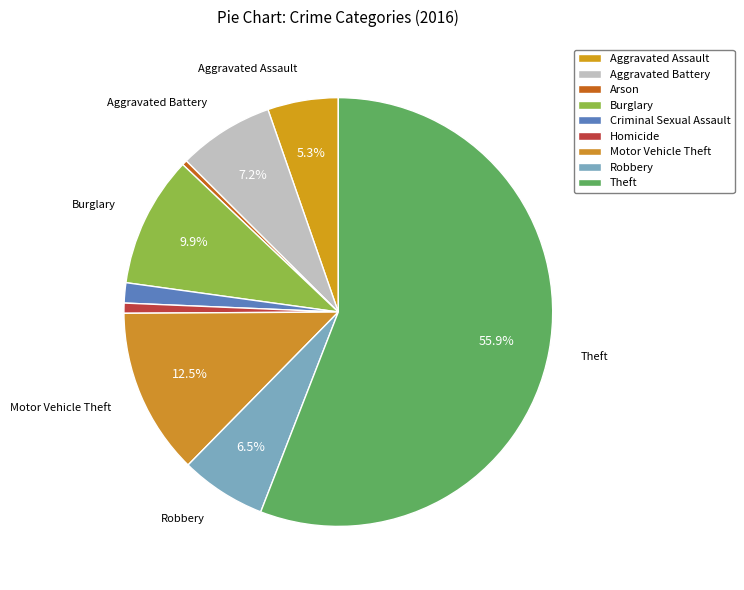

What percentage is the Criminal Sexual Assault slice, to the nearest percent?

2%